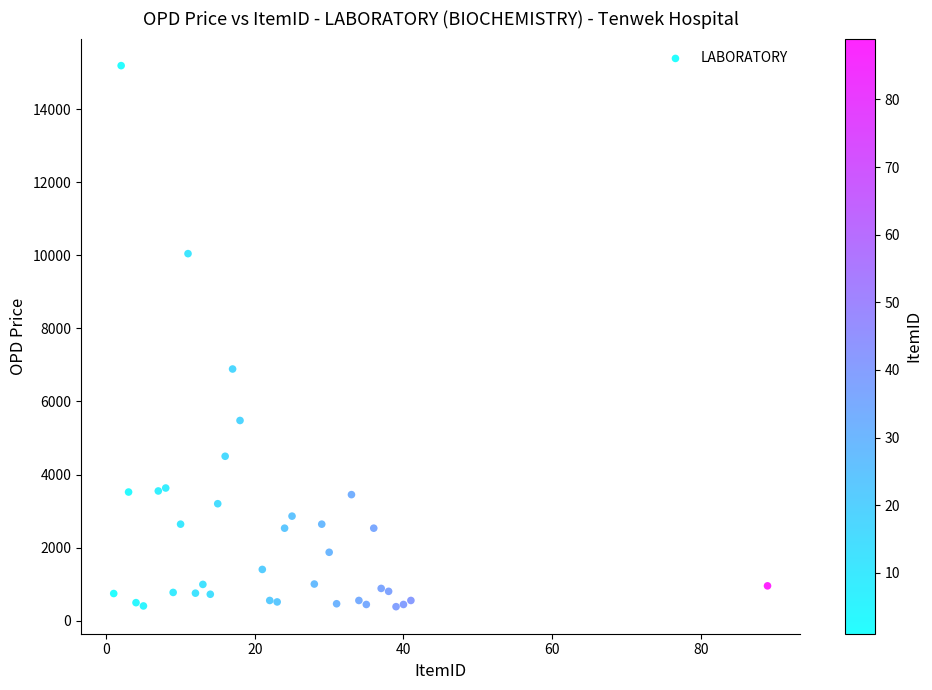

What Y value in the scatter plot is closest to 7790?

6890